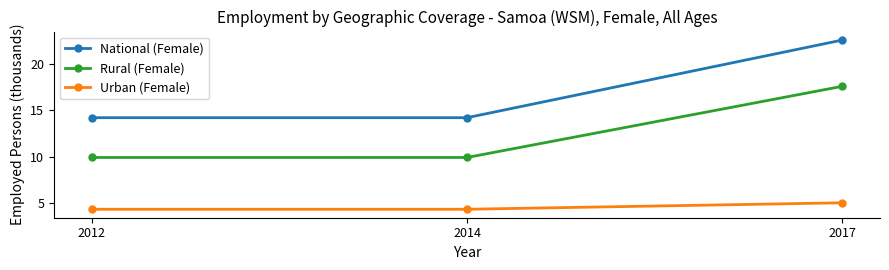

What is the average value of the National (Female) series?

17.0